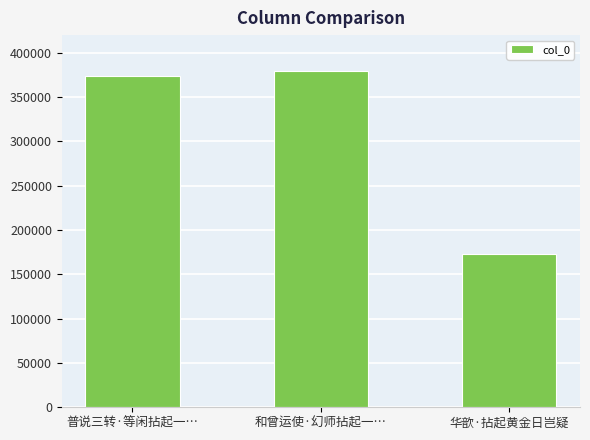

At which label is the value closest to 276218?

普说三转·等闲拈起一…